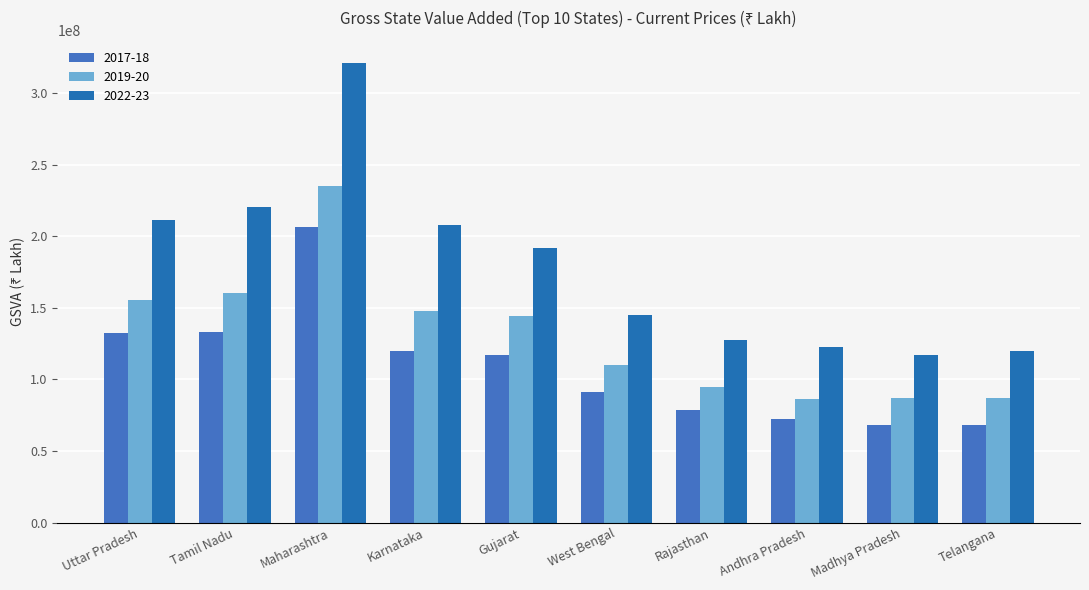

At Andhra Pradesh, list the series in order from largest to smallest.

2022-23, 2019-20, 2017-18